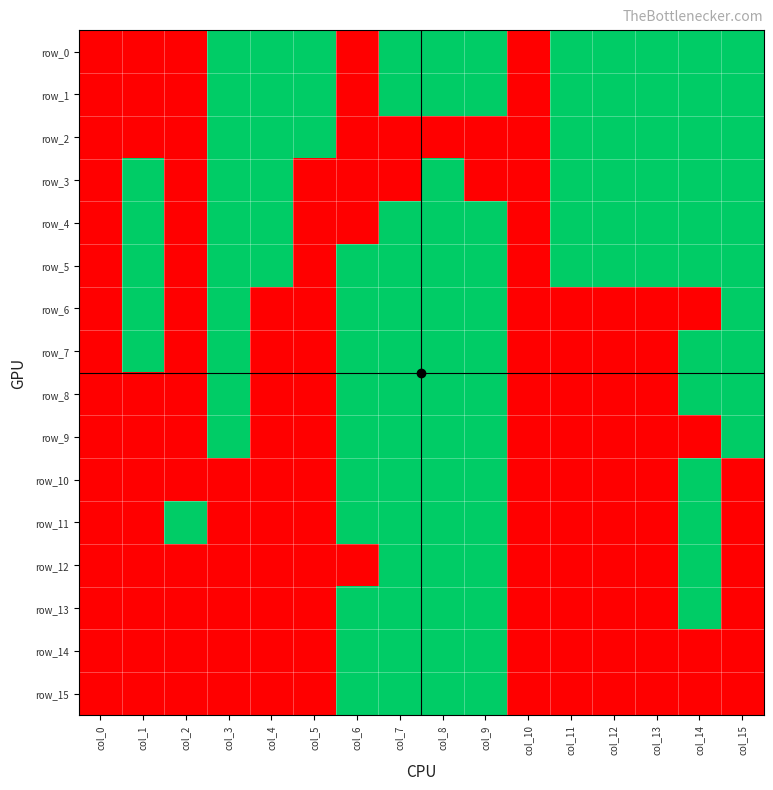

True or false: row_2 has a value of 1 at col_5.

True